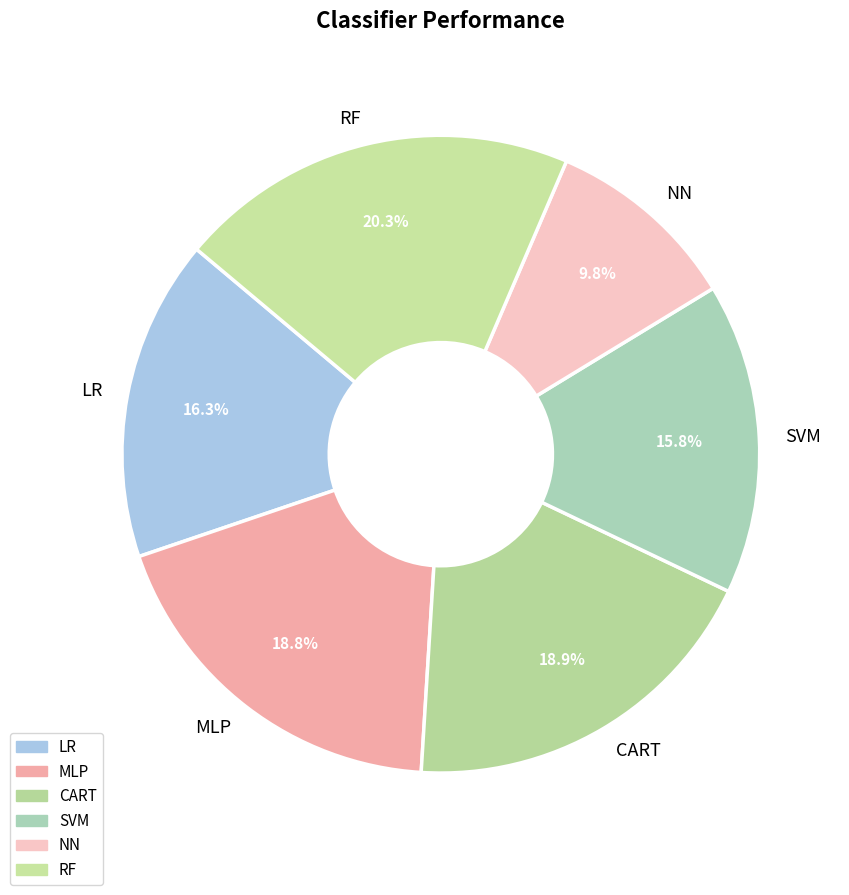

To the nearest percent, what percentage of the pie is SVM?

16%